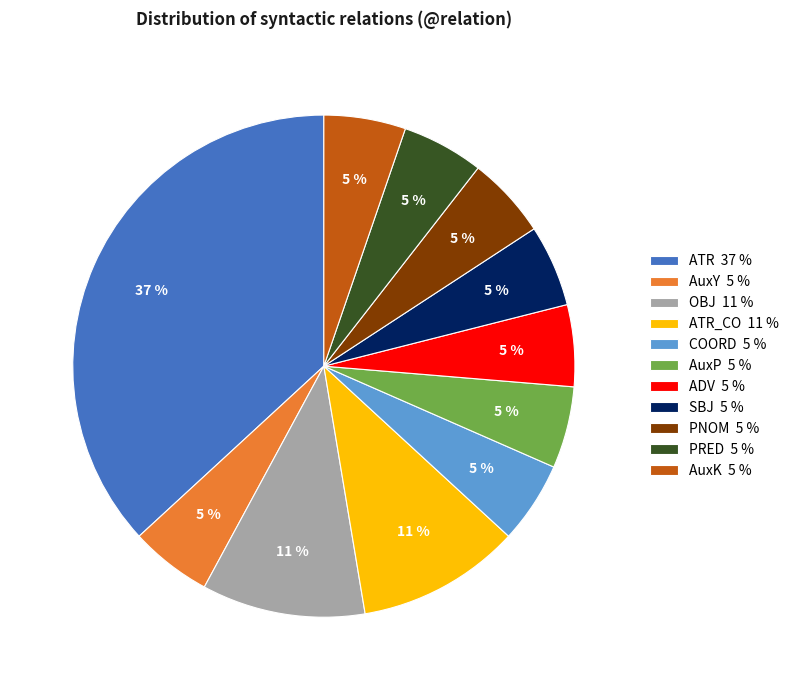

Combined, do ATR 37 % and AuxP 5 % account for over 50%?

No